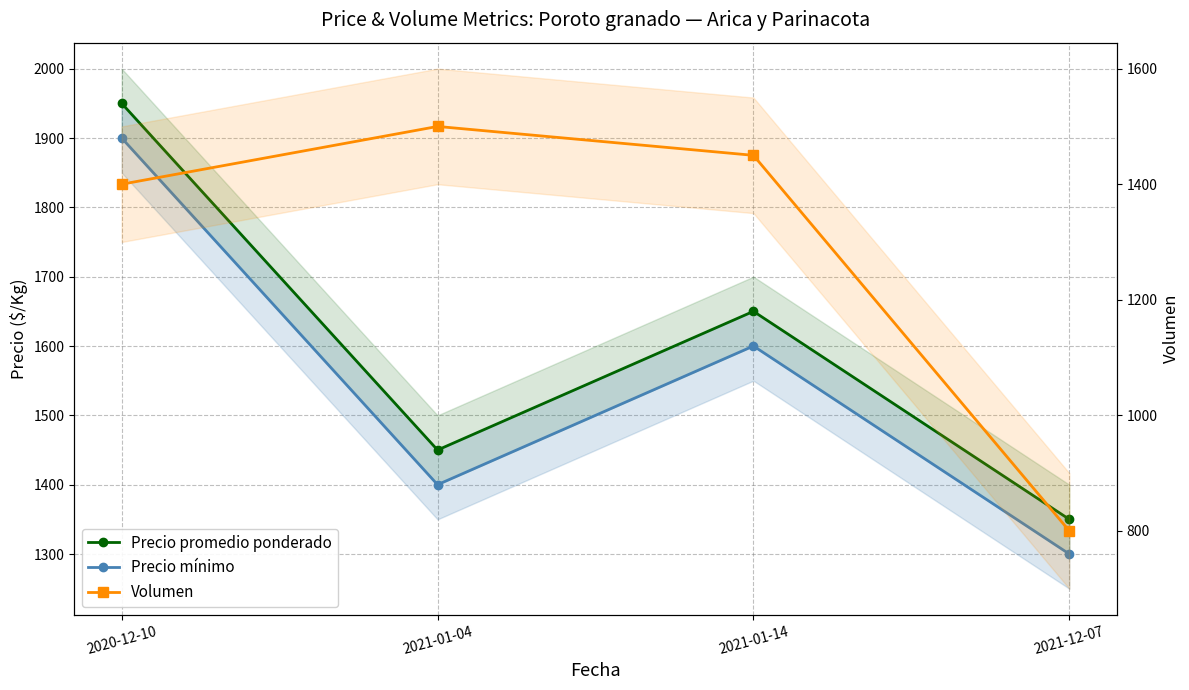

How many lines are shown in the chart?

3